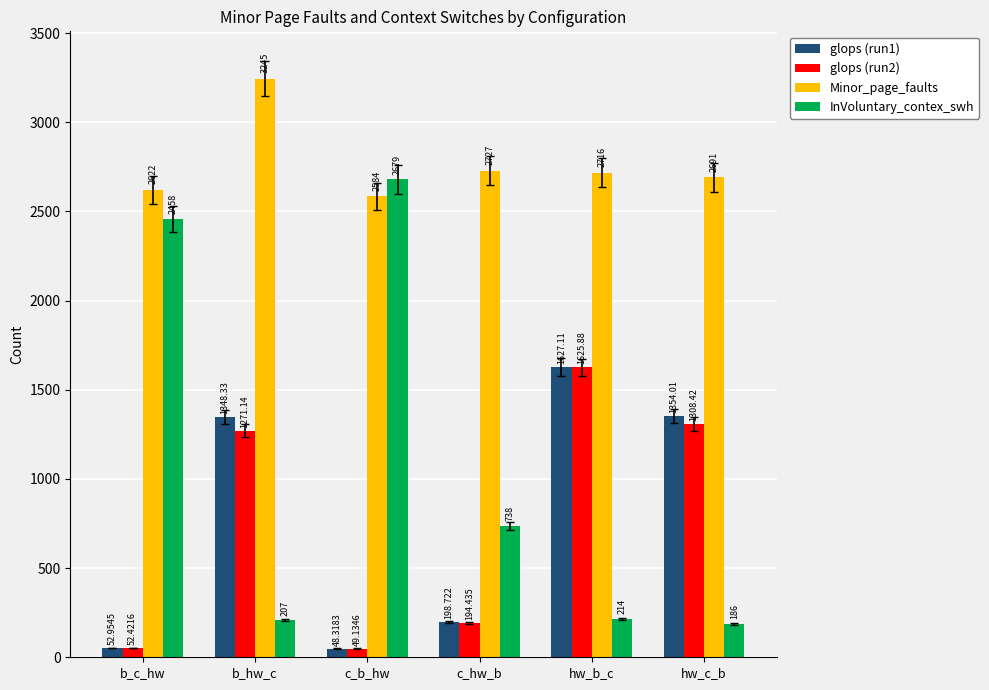

Which label corresponds to the smallest value in the chart?

c_b_hw